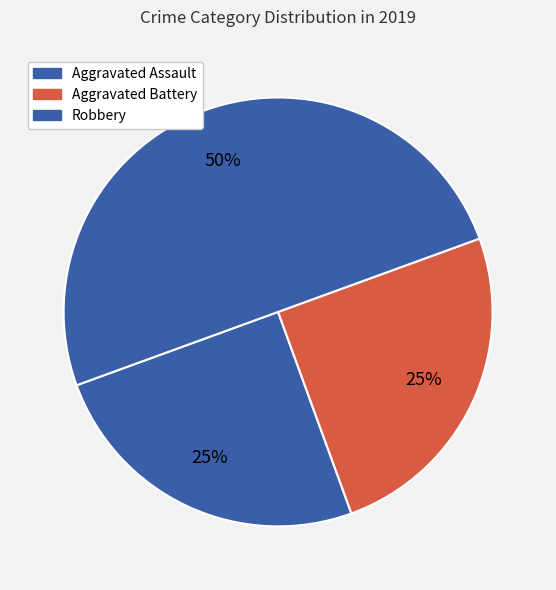

Is Aggravated Battery the majority of the pie?

No